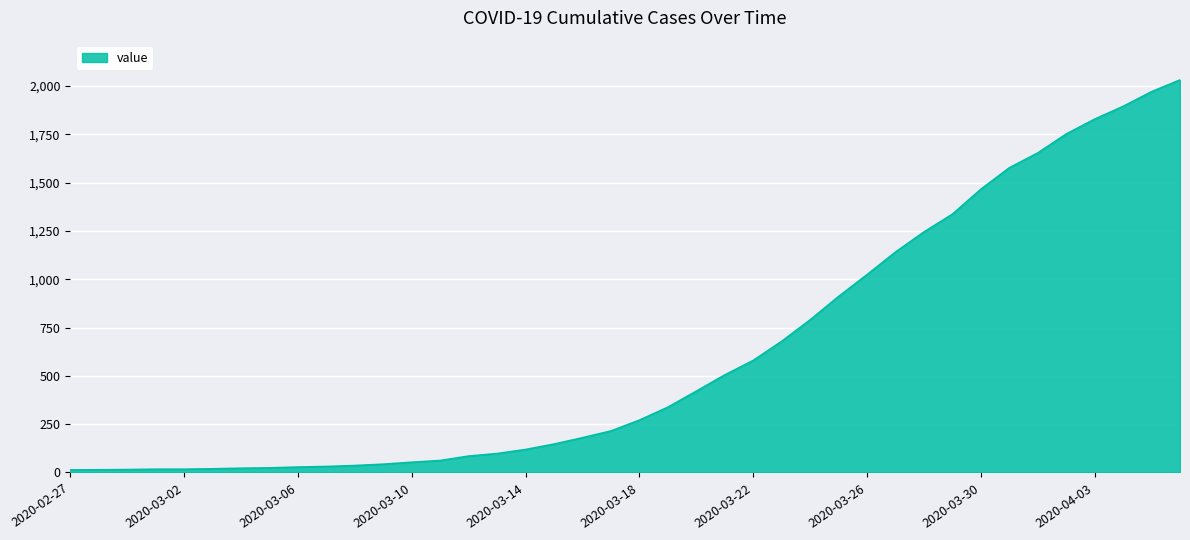

What is the difference between the maximum and minimum values?

2019